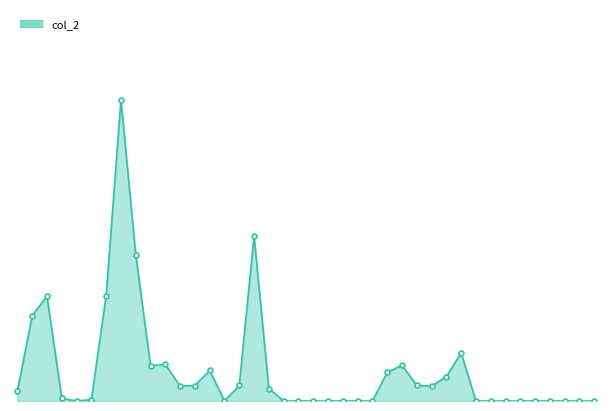

True or false: the data has more than 1 interior local peaks.

True